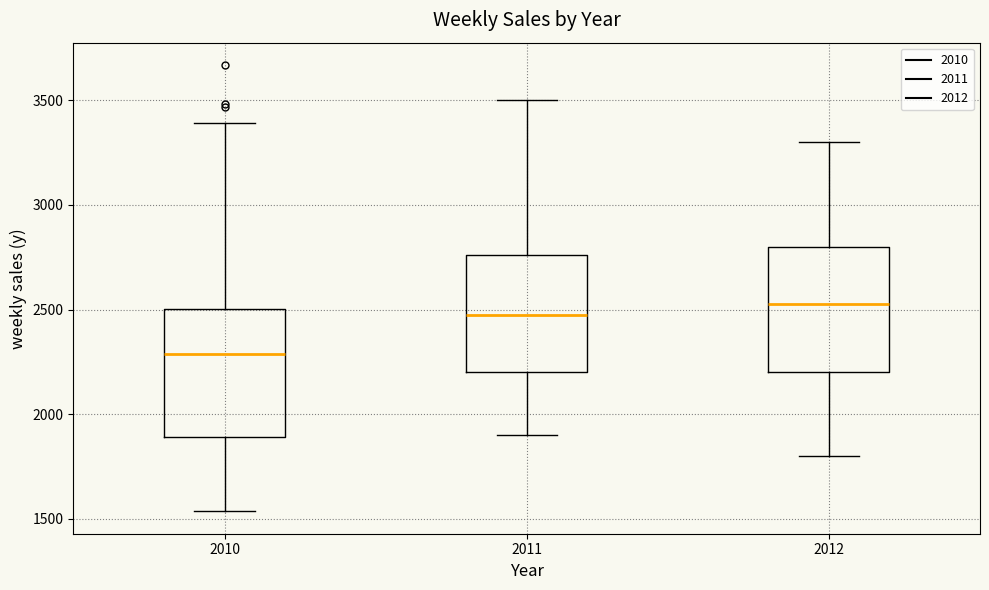

Reading left to right, transcribe this box plot: for each box, give where its median line is, the range the box spans, and where its two whiskers end, as read against the y-axis. The values are not printed on the chart, so give them approximately, as read against the axis.

2010: median 2300, box 1900 to 2500, whiskers 1550 to 3400
2011: median 2500, box 2200 to 2750, whiskers 1900 to 3500
2012: median 2550, box 2200 to 2800, whiskers 1800 to 3300